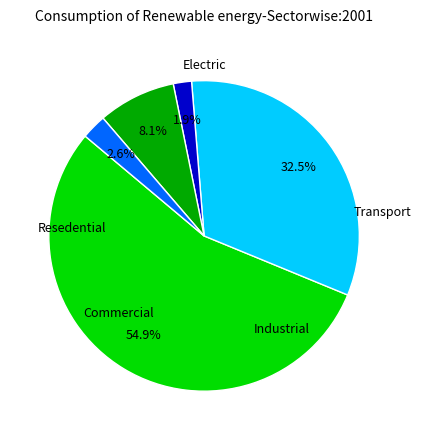

How many segments does this pie chart have?

5